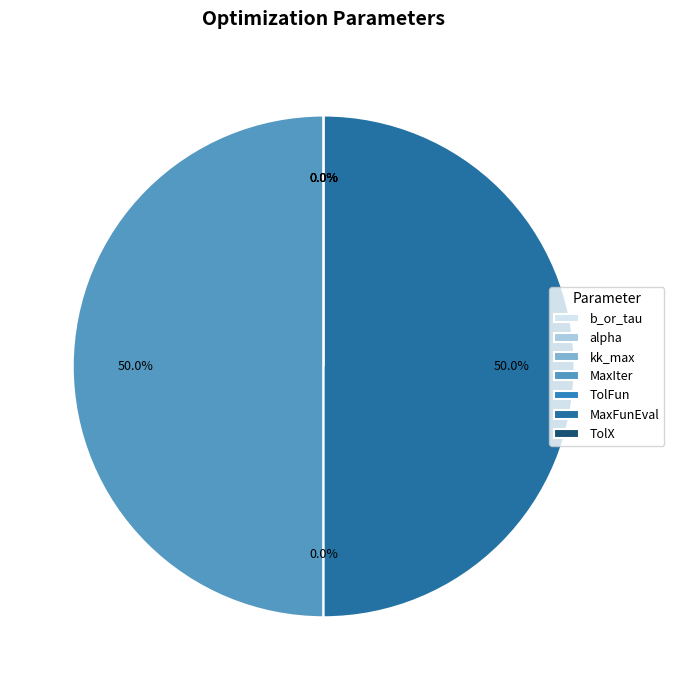

How many segments does this pie chart have?

7